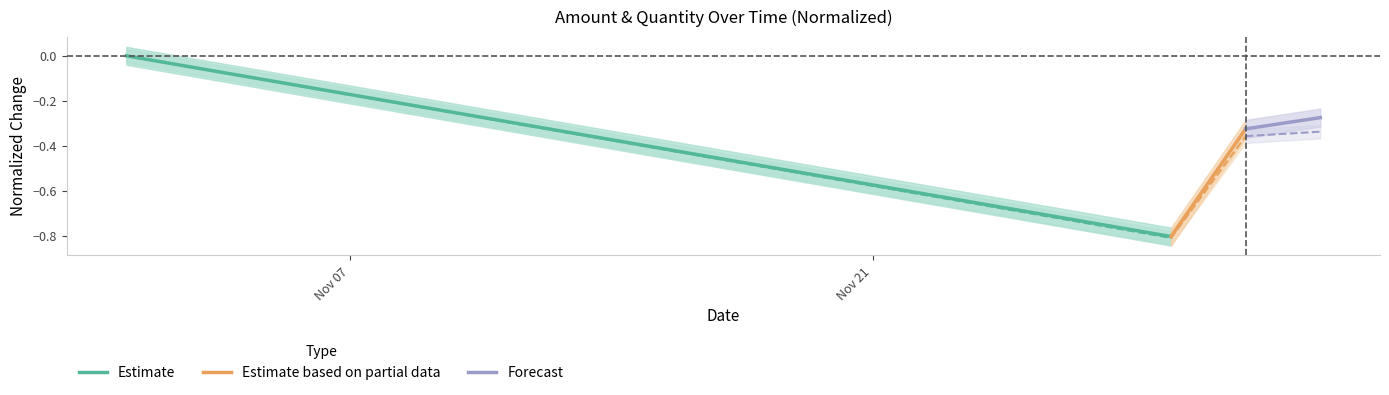

Rank the series by their average value, from highest to lowest.

Forecast, Estimate, Estimate based on partial data